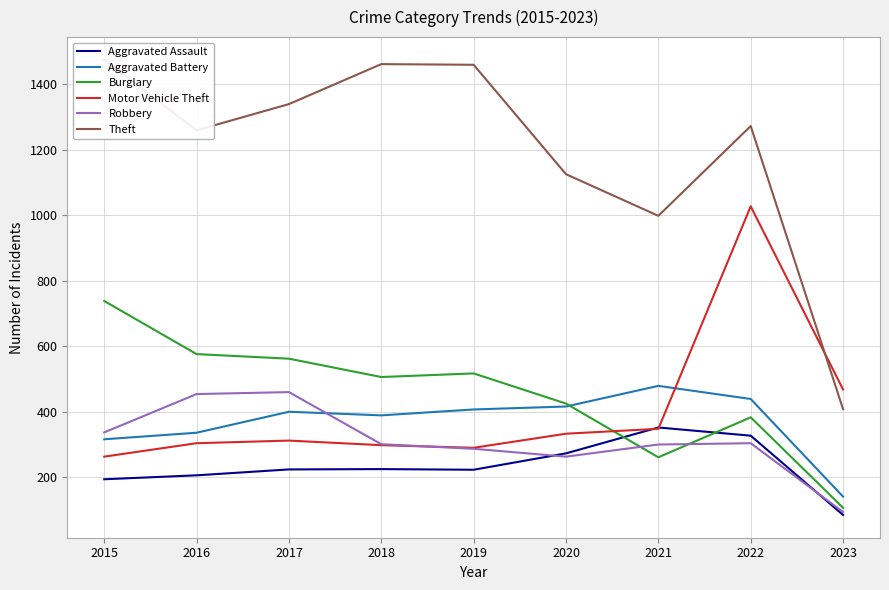

True or false: Robbery and Theft cross at least once.

False